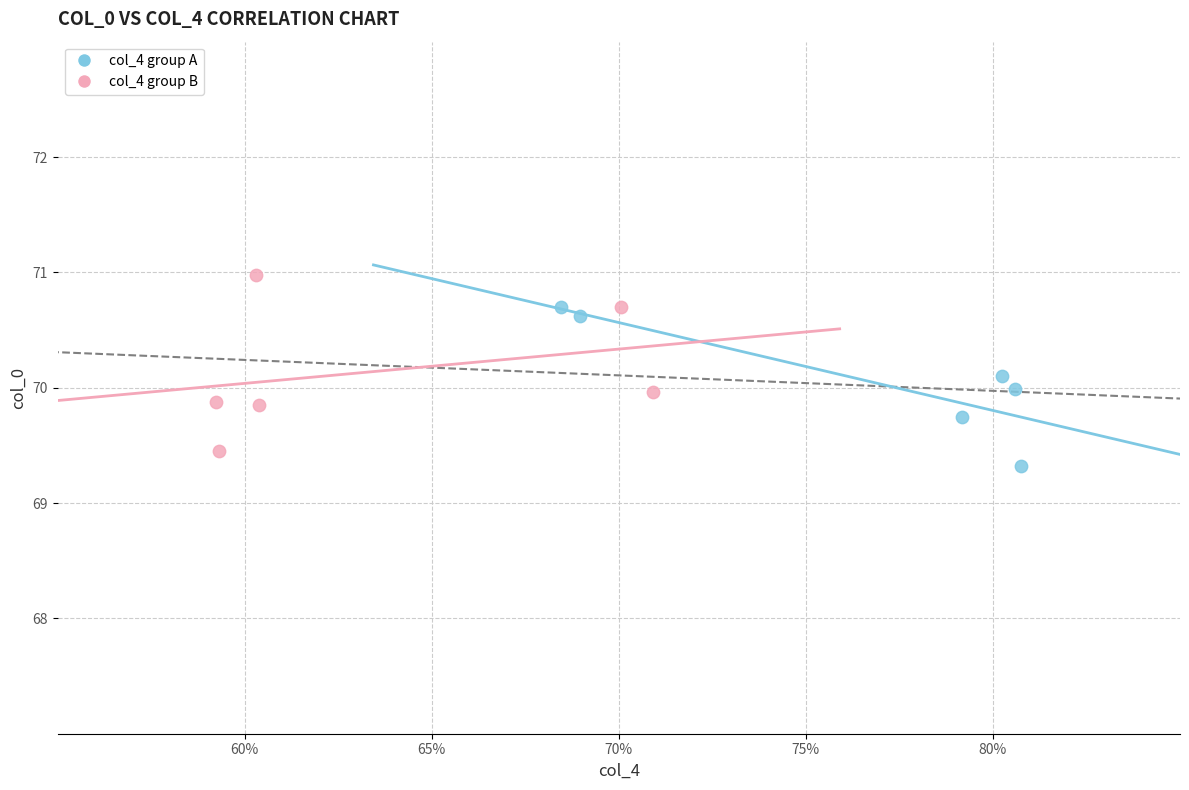

Which series has the largest Y range (max minus min)?

col_4 group B